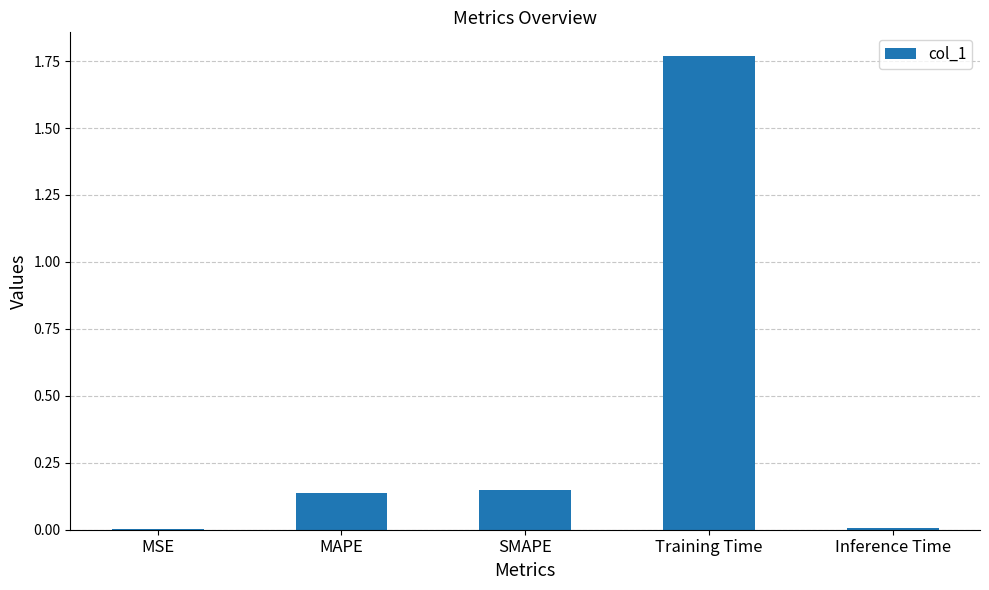

Between MSE and SMAPE, which is larger?

SMAPE